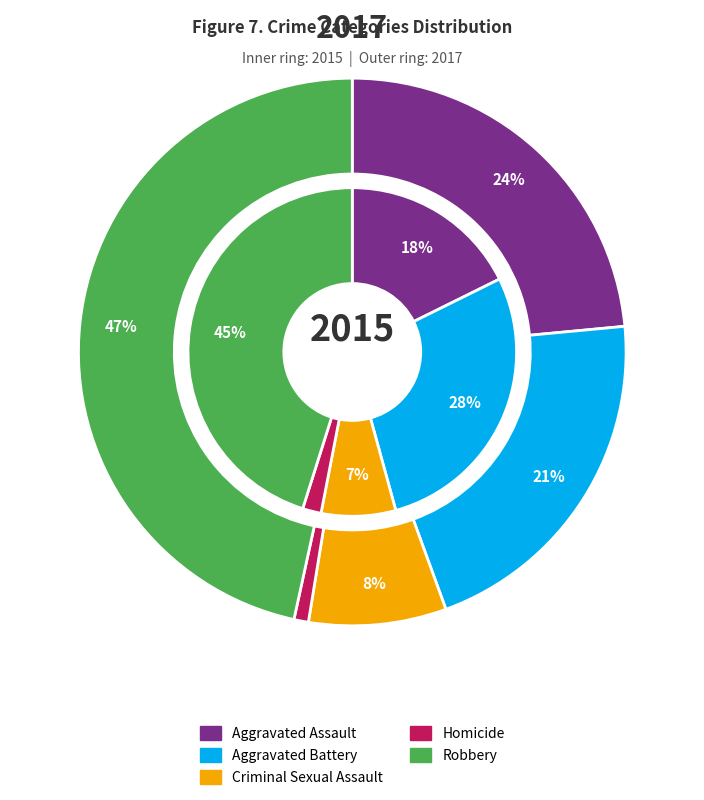

Which slice is the largest?

Robbery